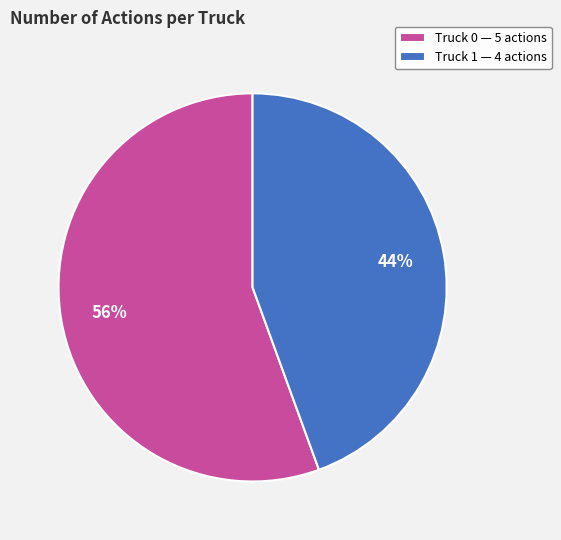

Which category has the smallest portion of the pie?

Truck 1